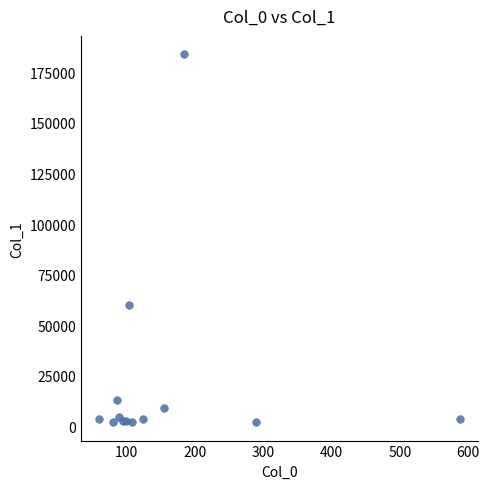

What Y value in the scatter plot is closest to 93005?

60022.1